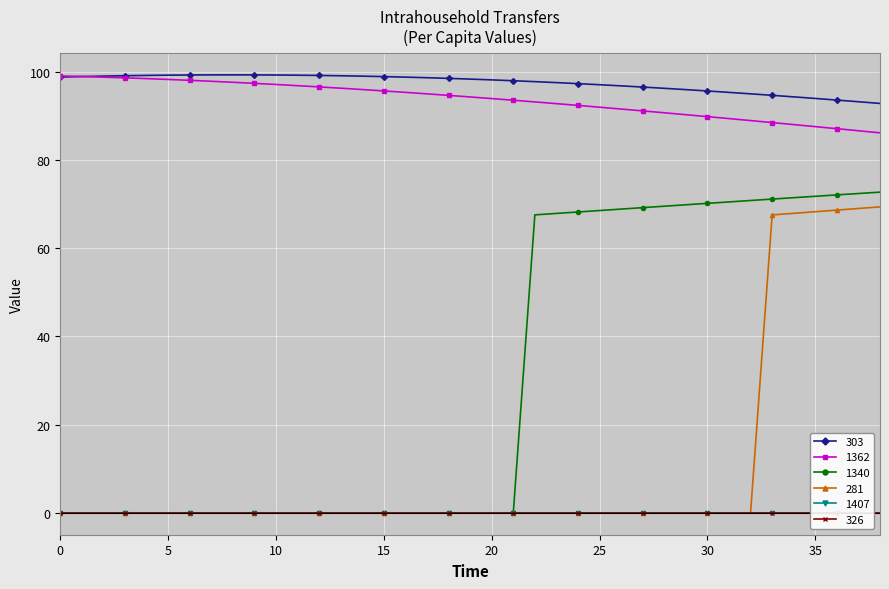

What is the difference between the maximum and minimum values in the 1340 series?

72.7